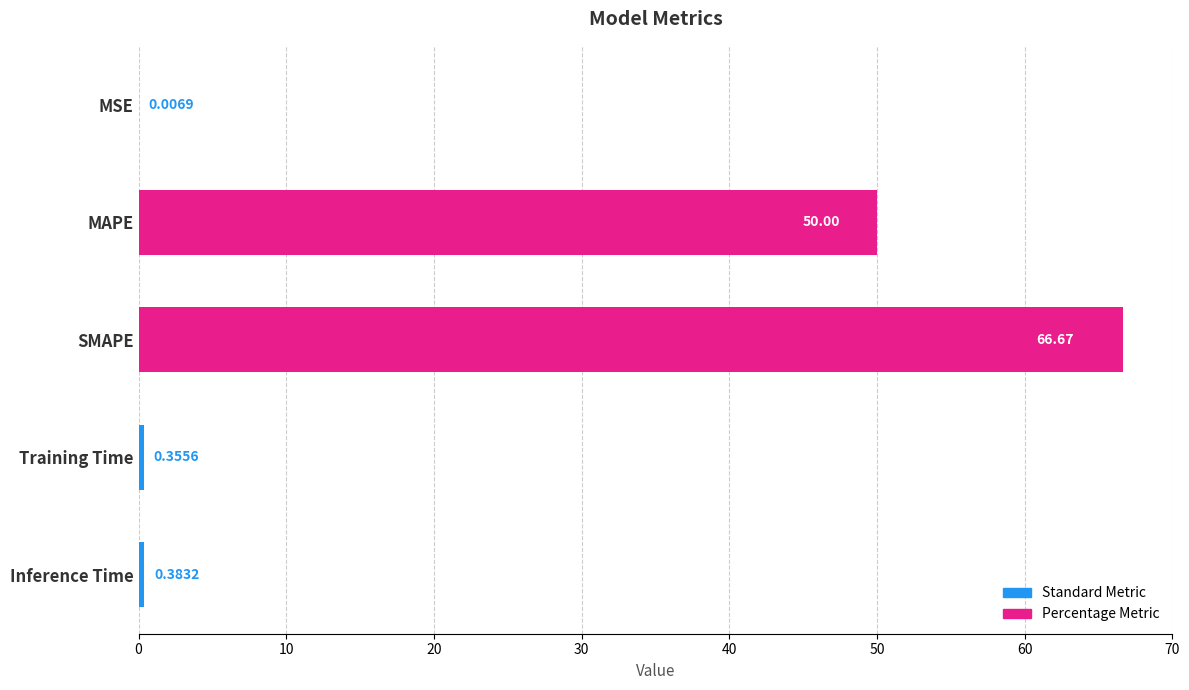

At which category does the chart reach its peak across all series?

SMAPE